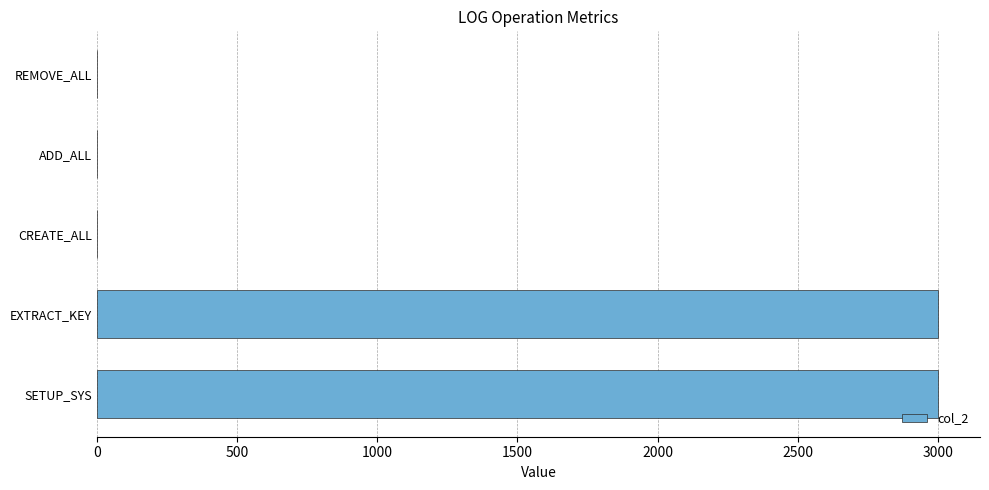

Which has a higher value, SETUP_SYS or CREATE_ALL?

SETUP_SYS